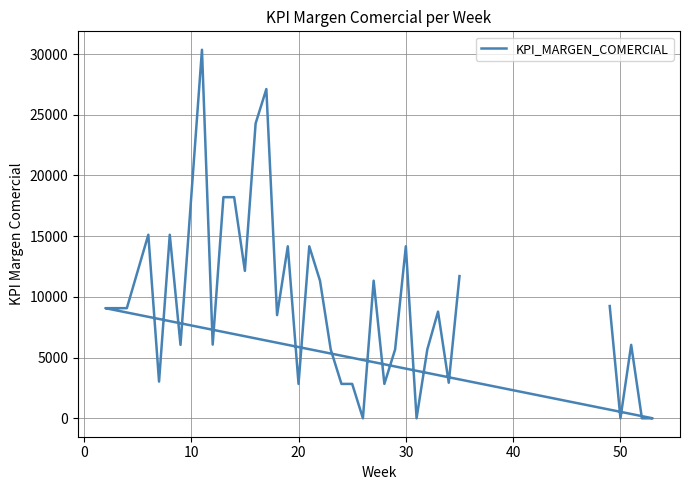

How many interior local peaks (higher than both neighbors) does the data have?

10